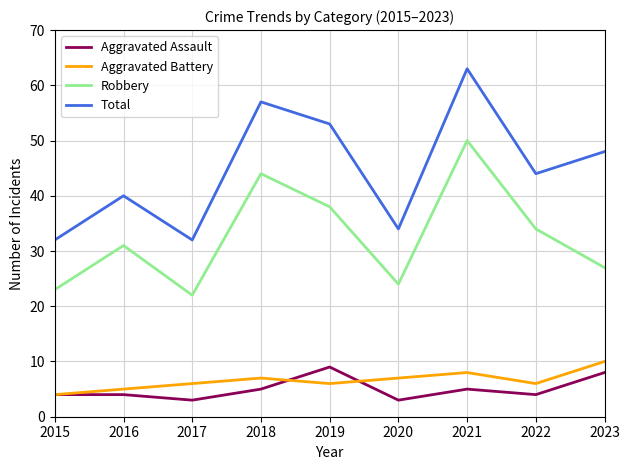

What are all the series names shown in the legend?

Aggravated Assault, Aggravated Battery, Robbery, Total